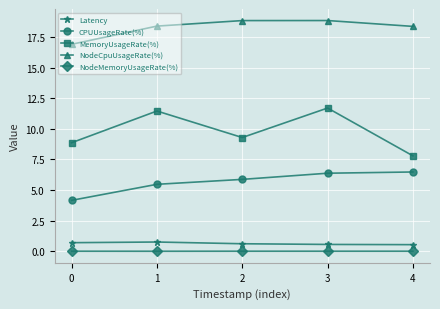

What is the maximum value shown in the chart?

18.8